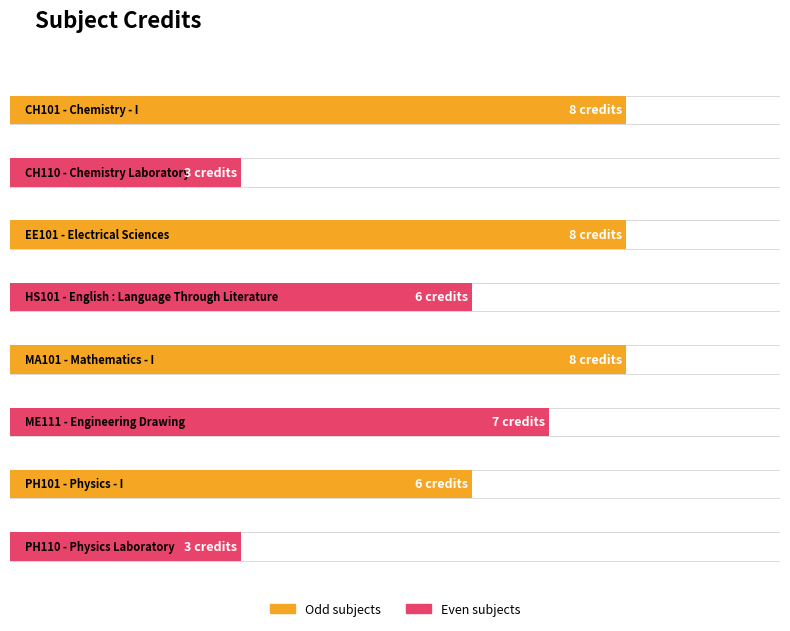

What is the maximum value shown in the chart?

8